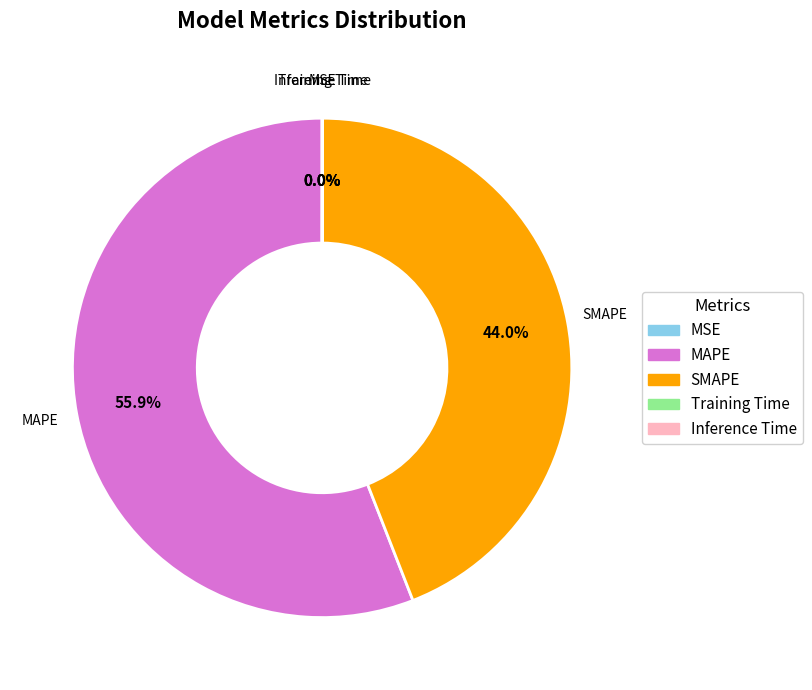

Is there any slice that represents more than half of the pie?

Yes